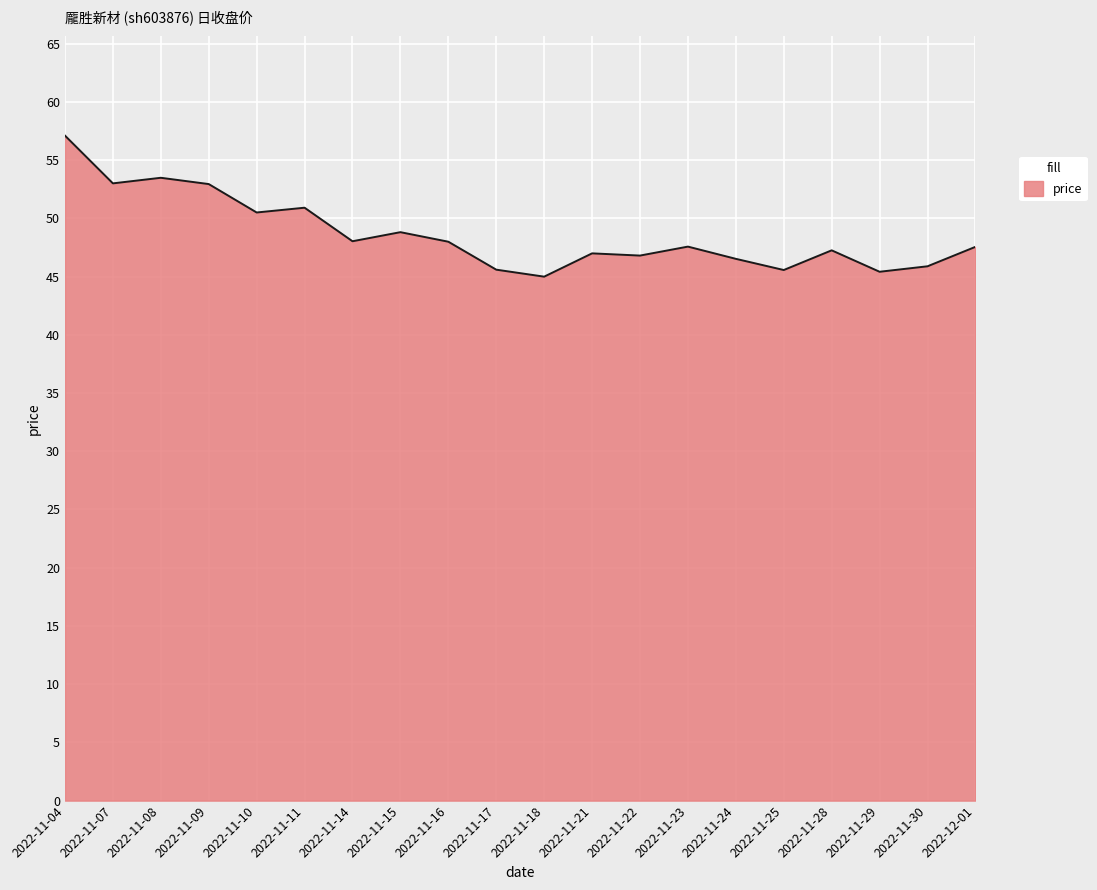

How many series are shown in this chart?

1